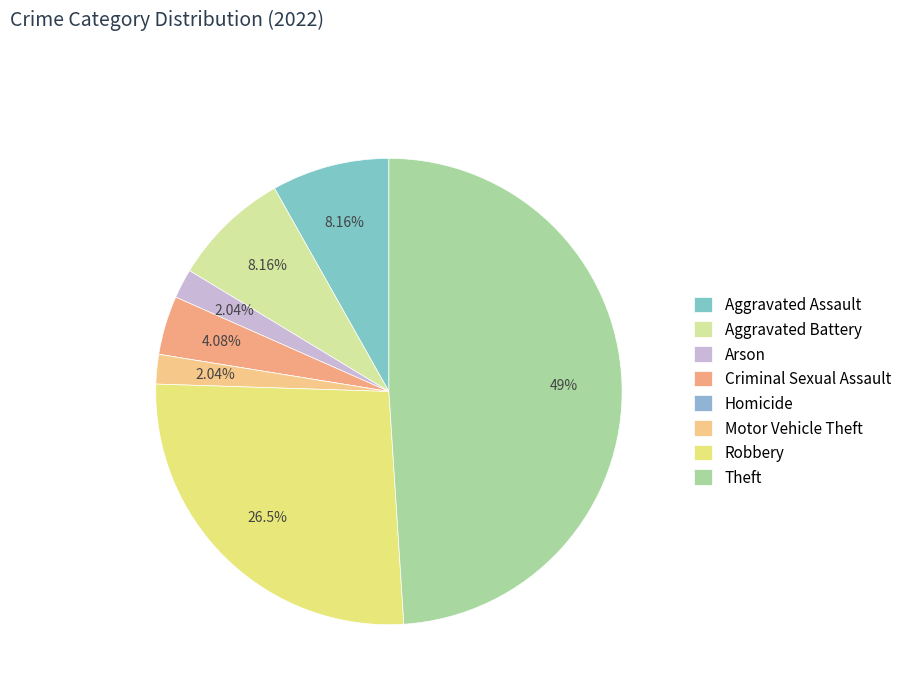

The Motor Vehicle Theft slice represents 14% of the pie. True or false?

False